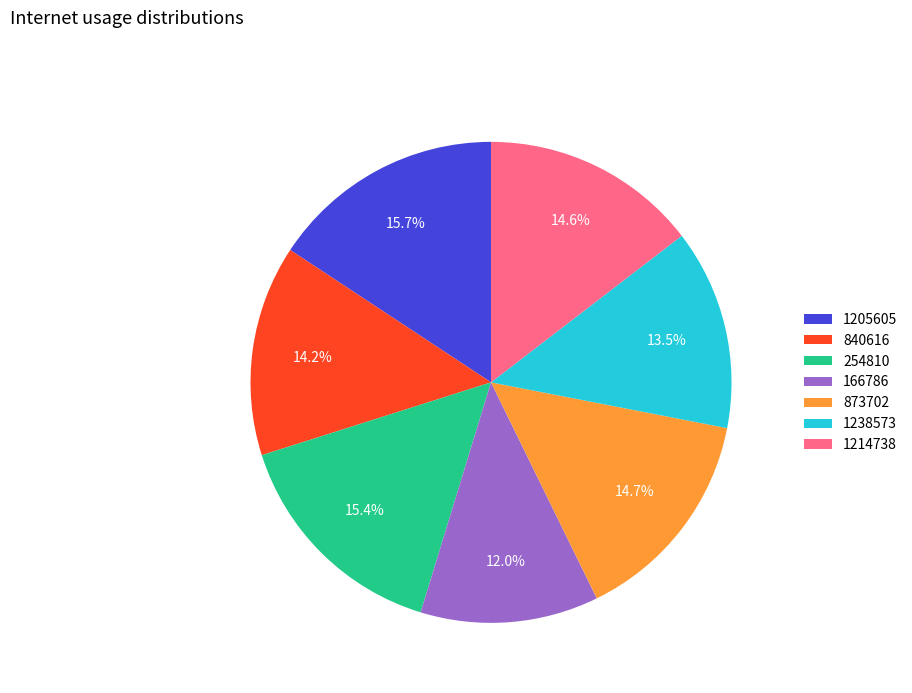

How many segments does this pie chart have?

7